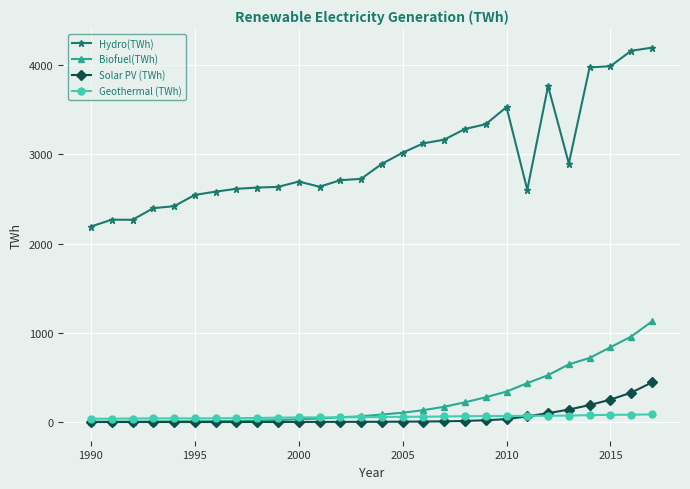

Which series has the widest spread of values?

Hydro(TWh)